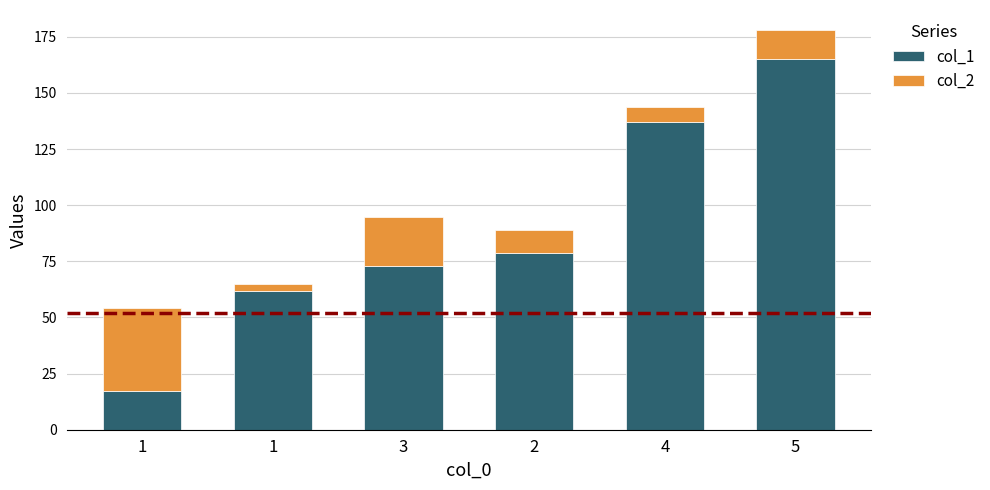

What are all the series names shown in the legend?

col_1, col_2